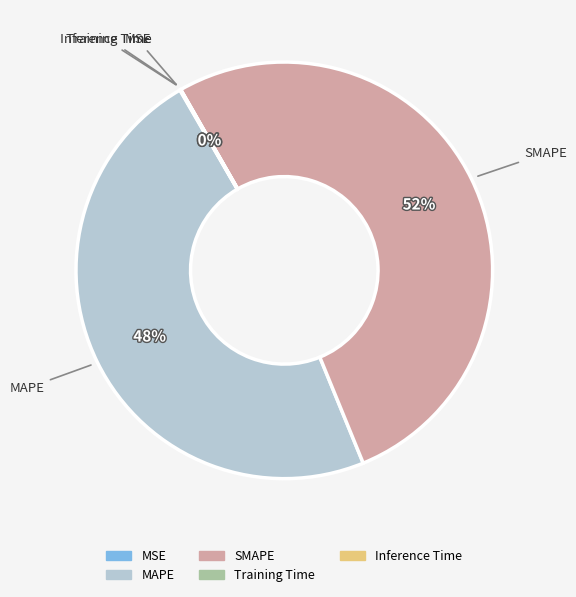

Combined, do SMAPE and MAPE account for over 50%?

Yes